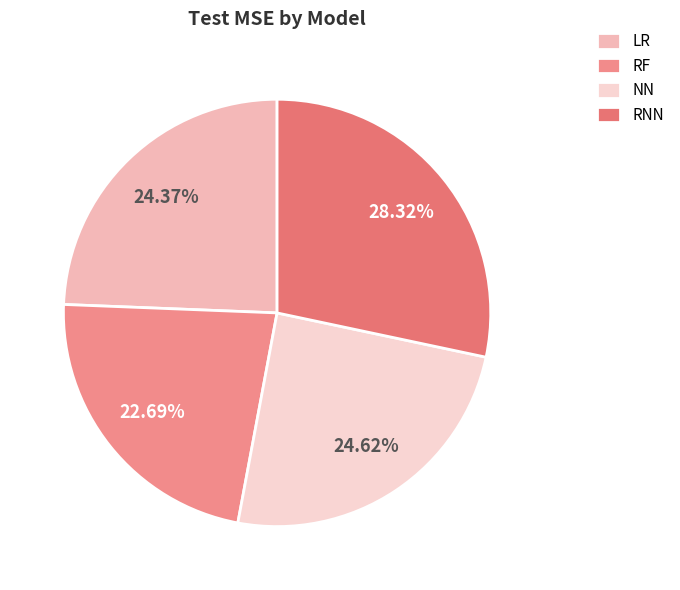

How many slices are in this pie chart?

4